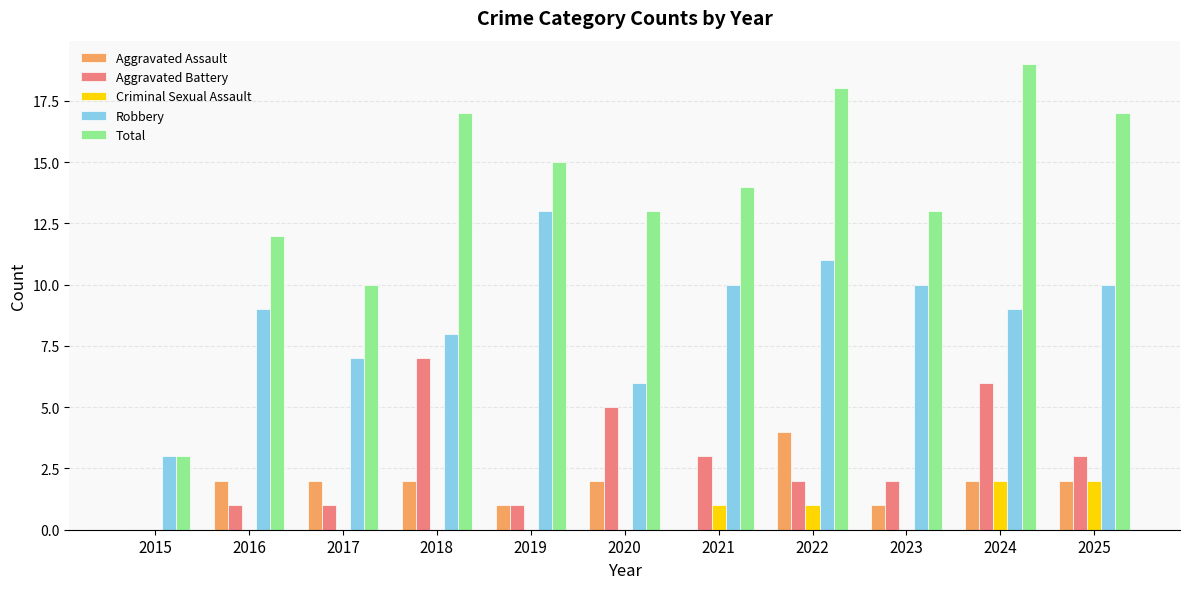

What is the maximum value shown in the chart?

19